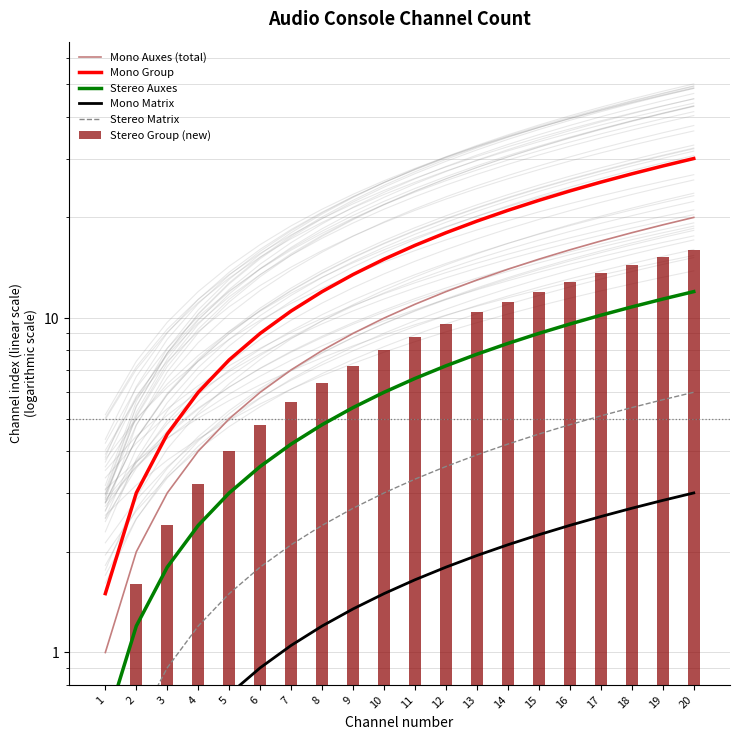

What are all the series names shown in the legend?

Mono Auxes (total), Mono Group, Stereo Auxes, Mono Matrix, Stereo Matrix, Stereo Group (new)